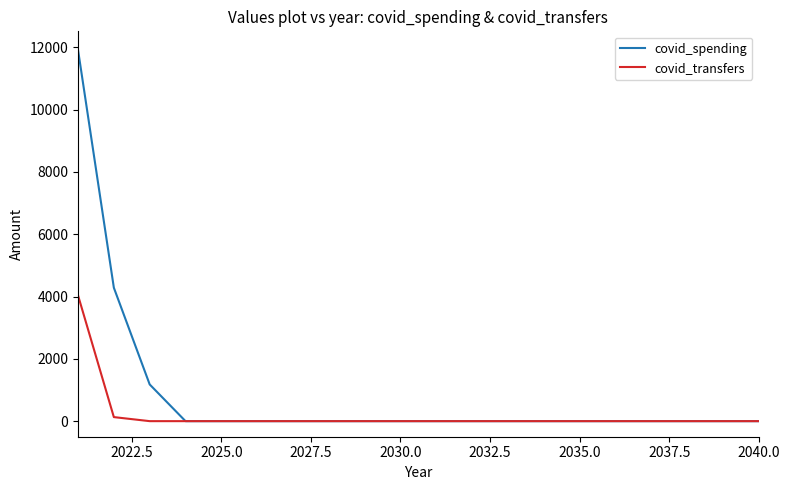

What is the maximum value shown in the chart?

11920